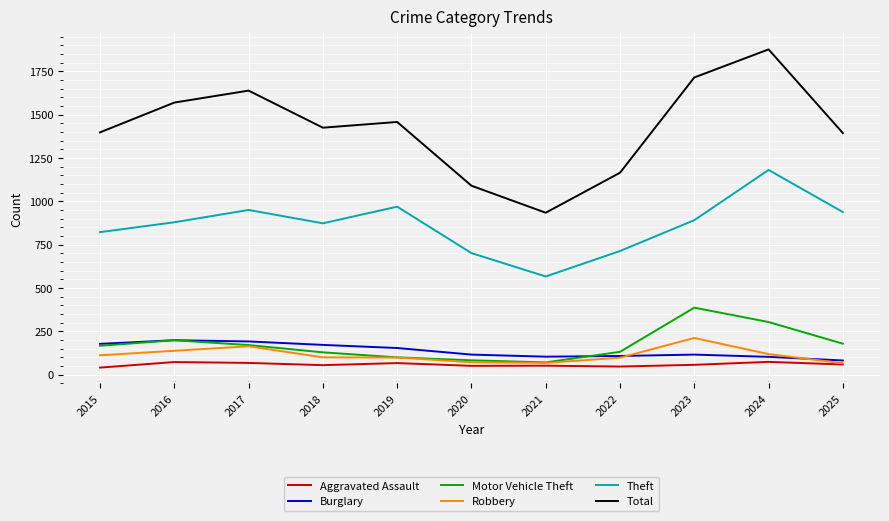

True or false: Burglary has a value of 191 at 2017.

True